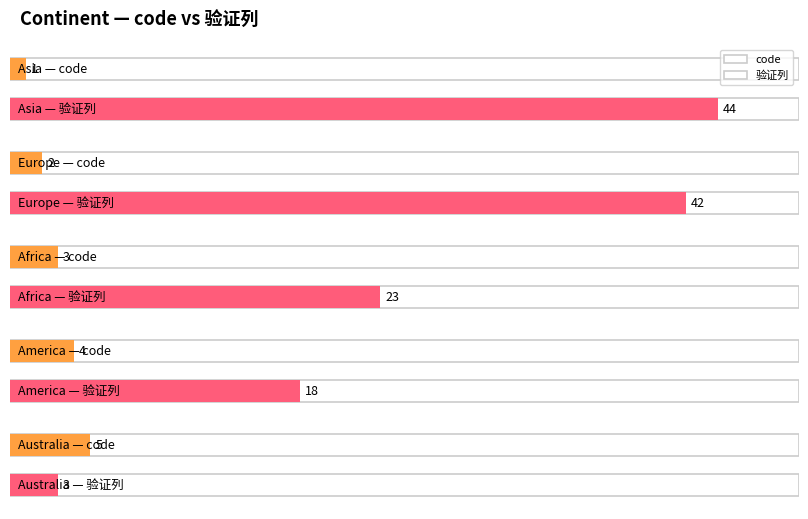

Is it true that 验证列 equals 23 at Africa?

True